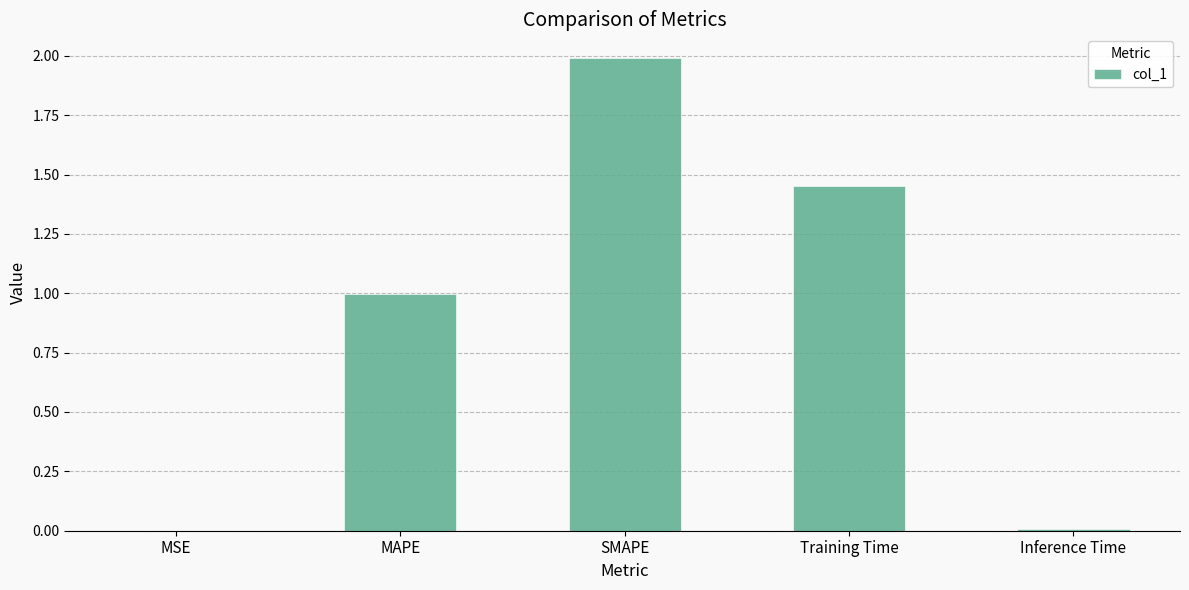

Are the bars horizontal?

No